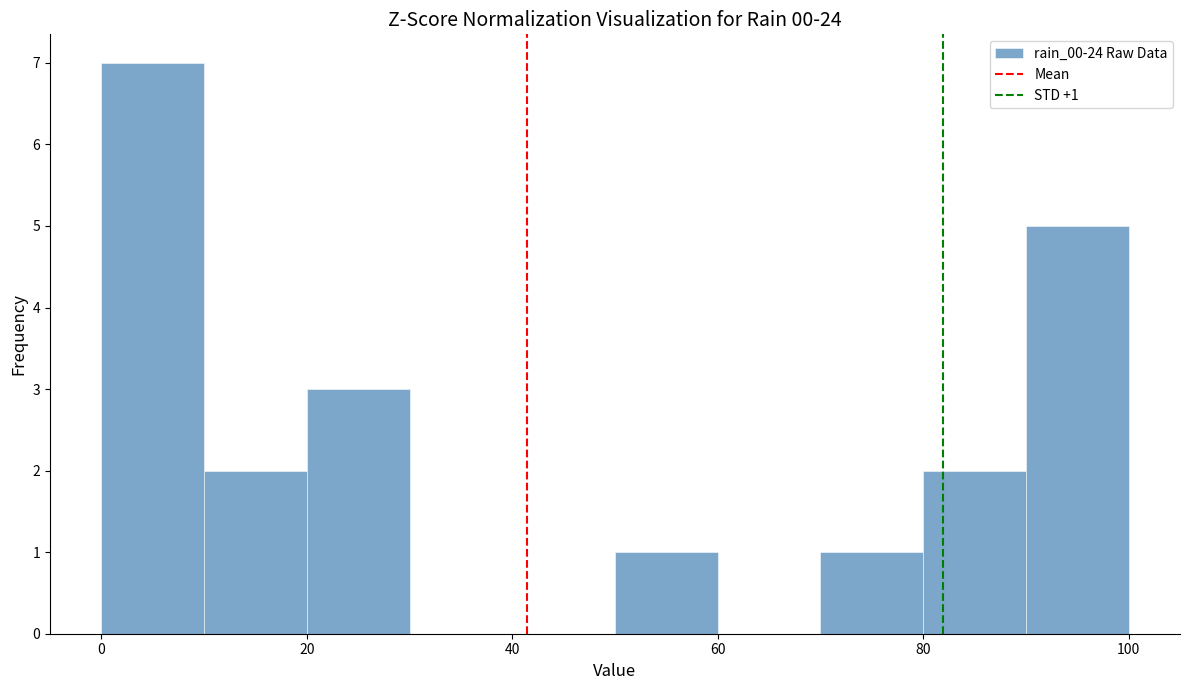

Over which range of the x-axis is the bar tallest?

0 to 10